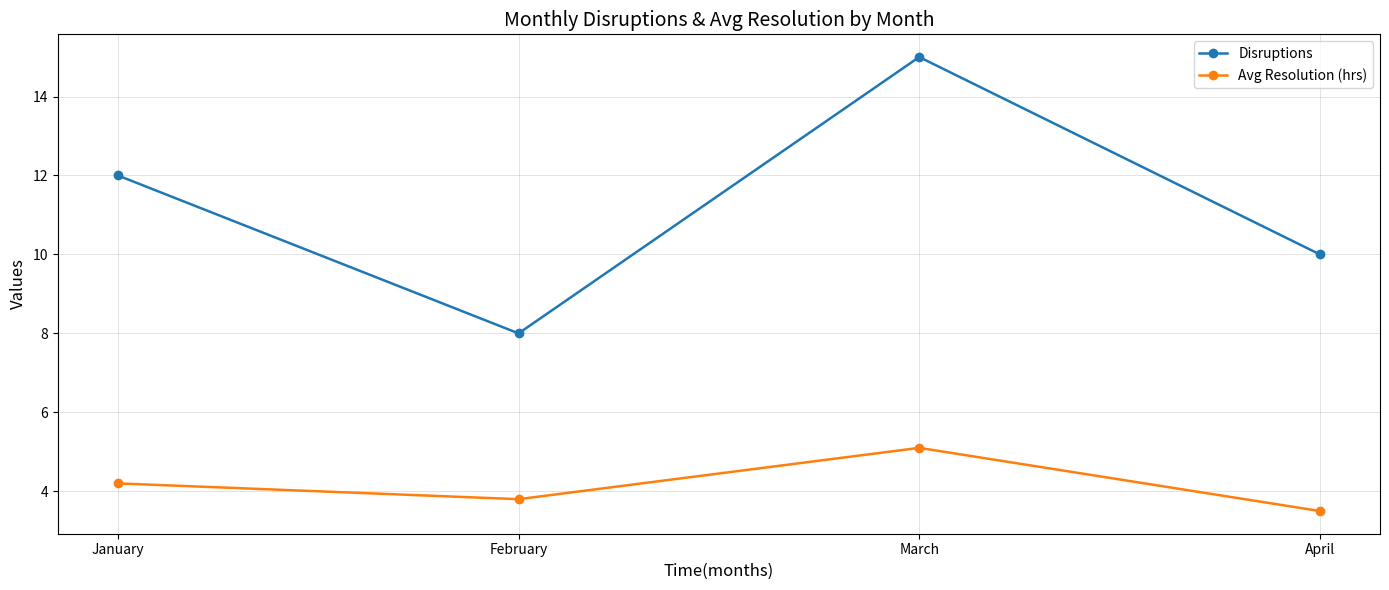

How many values in the Avg Resolution (hrs) series are below 4?

2